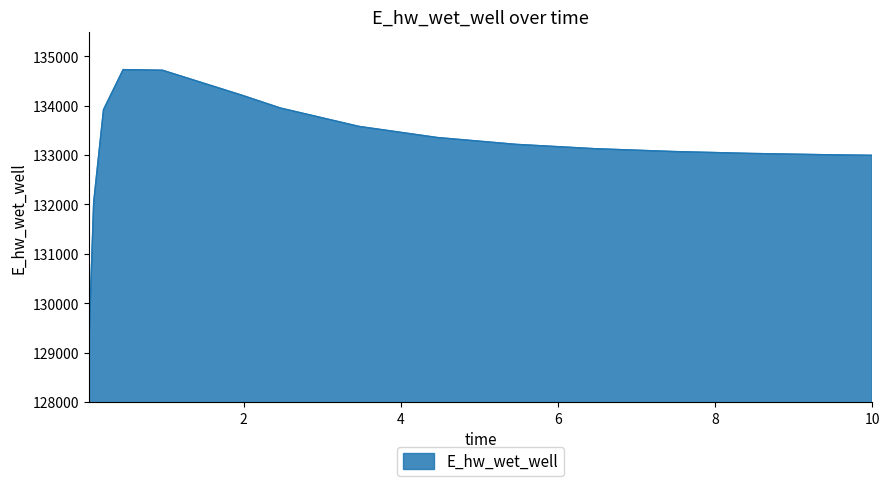

What is the maximum value shown in the chart?

134728.8